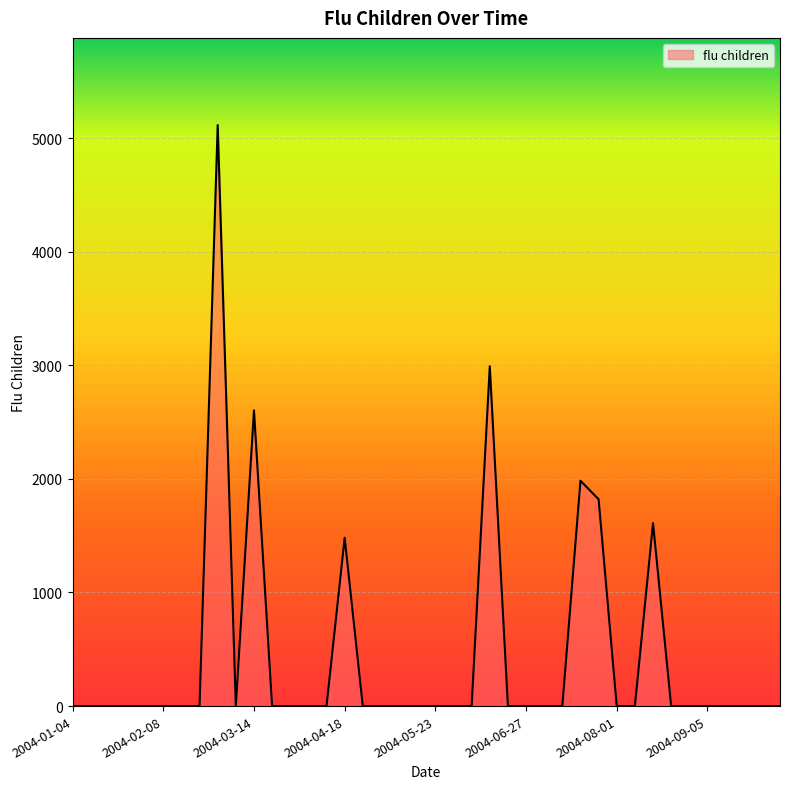

Does the chart have visible grid lines?

Yes